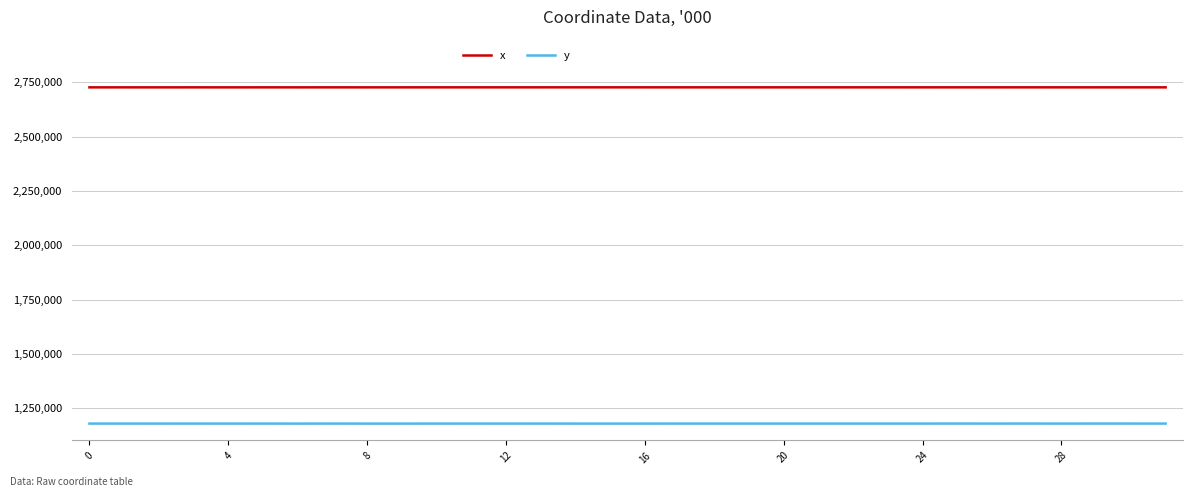

Which series has the largest total across all categories?

x